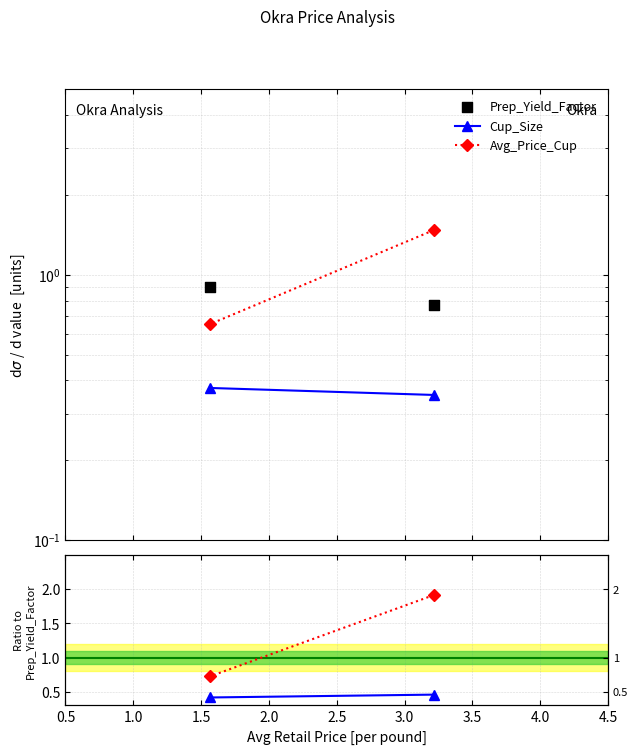

Which series reaches the maximum Y coordinate?

Avg_Price_Cup